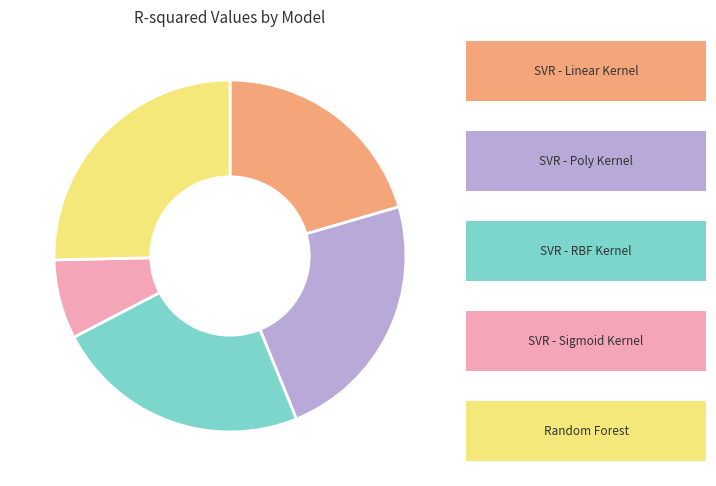

Does any single category account for the majority?

No